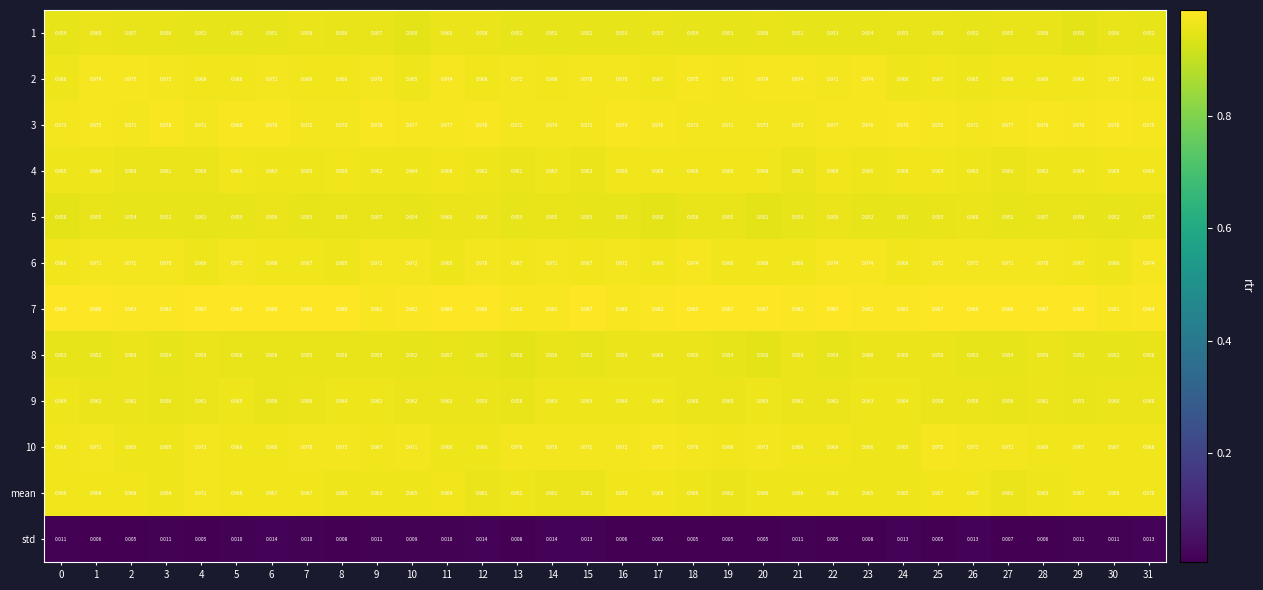

Is the value of 1 at 8 greater than the value of 3 at 20?

No